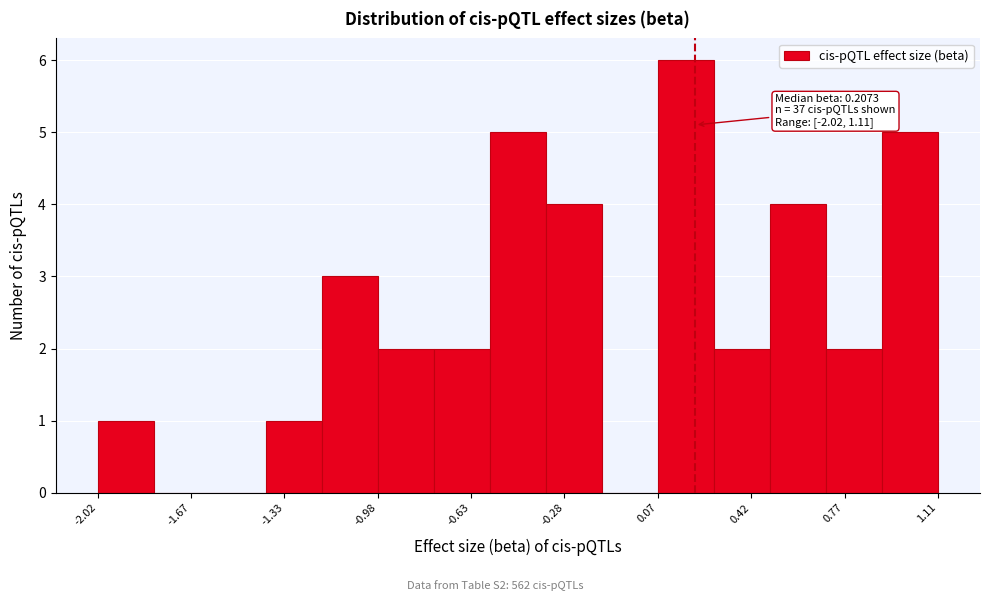

Over which range of the x-axis is the bar tallest?

0.05 to 0.30